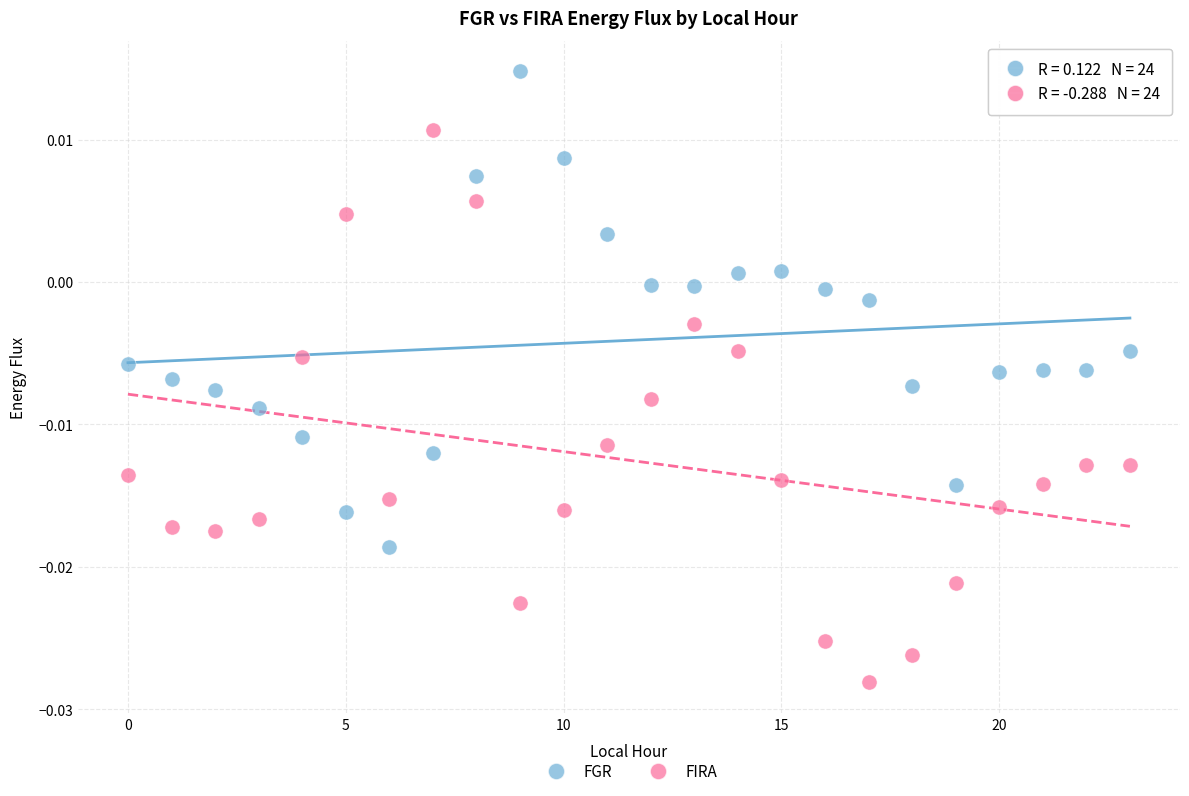

What are all the series names shown in the legend?

FGR, FIRA